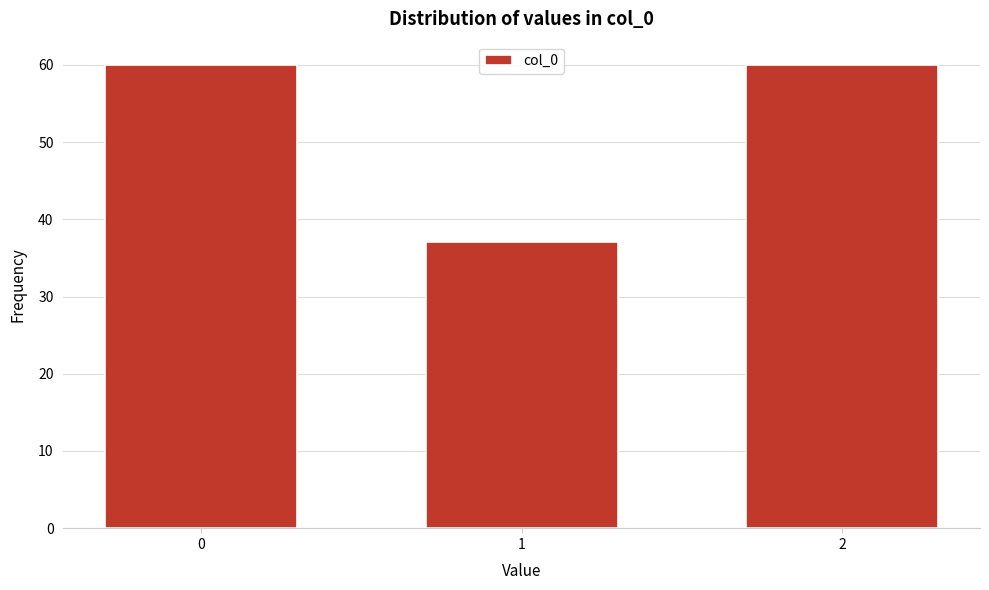

Reading left to right, what are all the values shown in this chart?

60	37	60